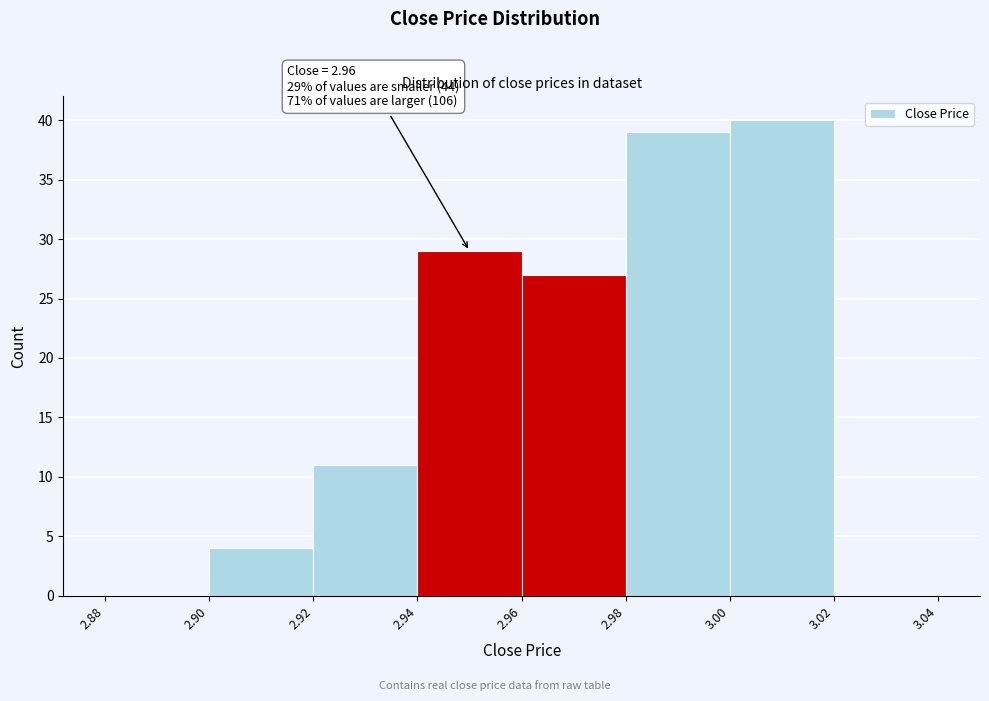

Which range on the x-axis has the tallest bar?

3.00 to 3.02